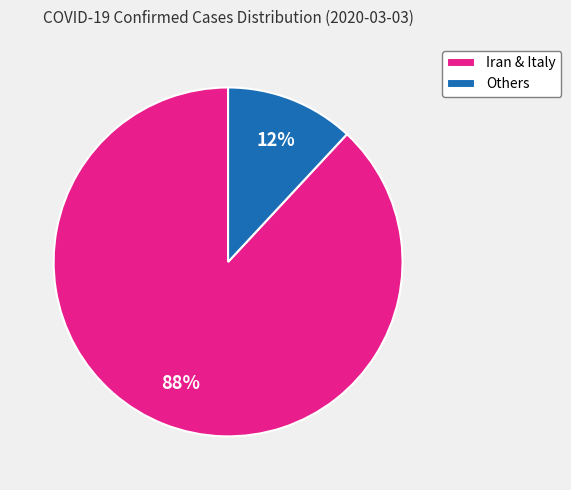

To the nearest percent, what is the difference between the largest and smallest slice percentages?

76%